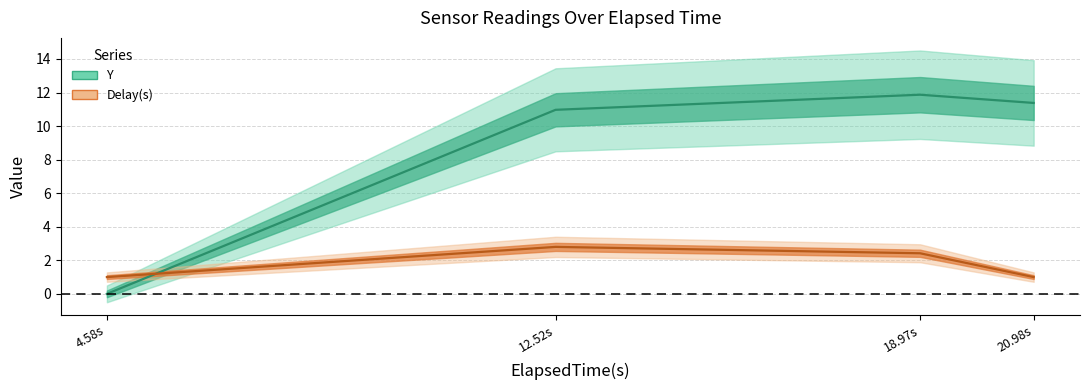

At which category is the sum across all series the highest?

18.97s